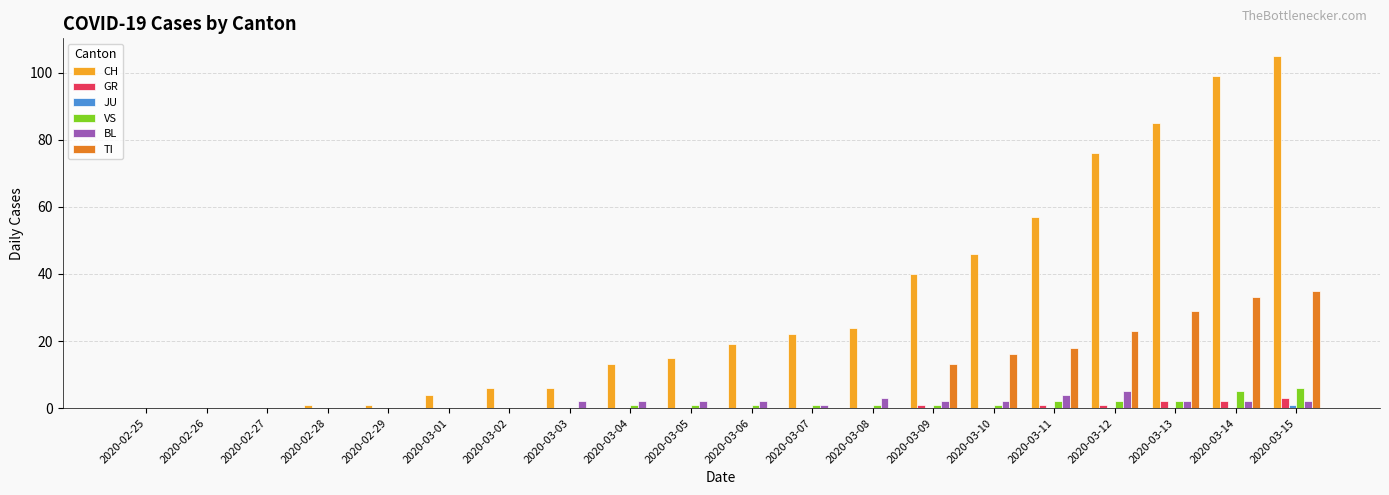

Which series changed the most between 2020-03-07 and 2020-03-15?

CH